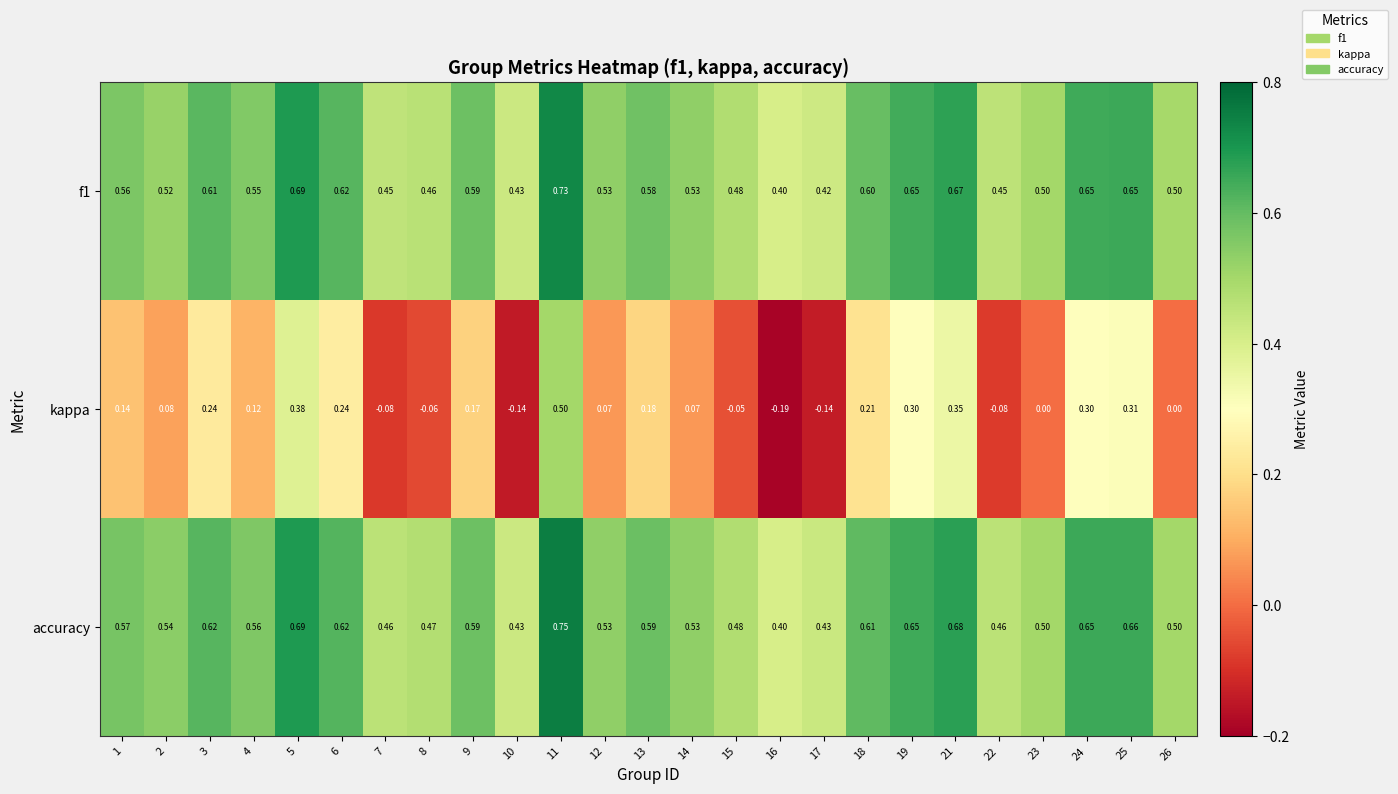

At which category does the chart reach its minimum across all series?

16